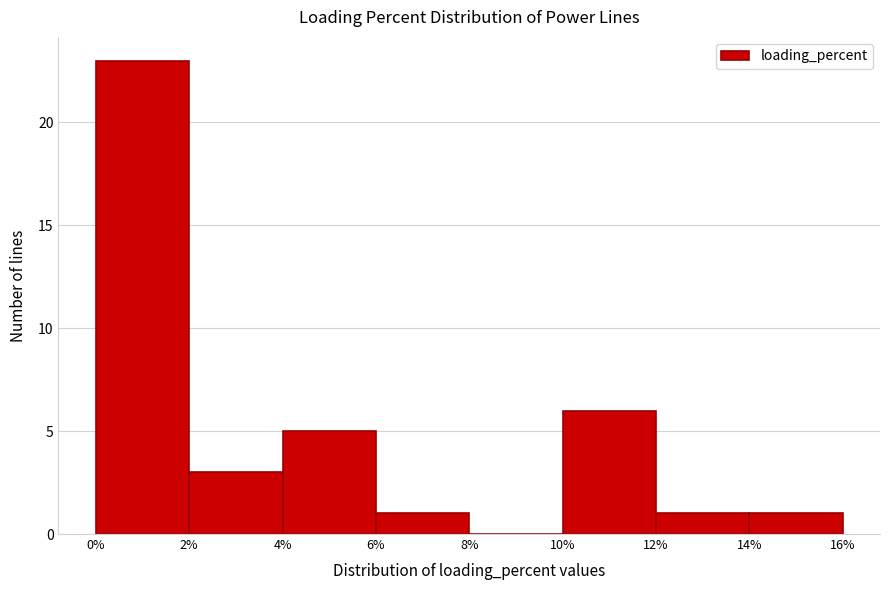

Which range on the x-axis has the tallest bar?

0% to 2%